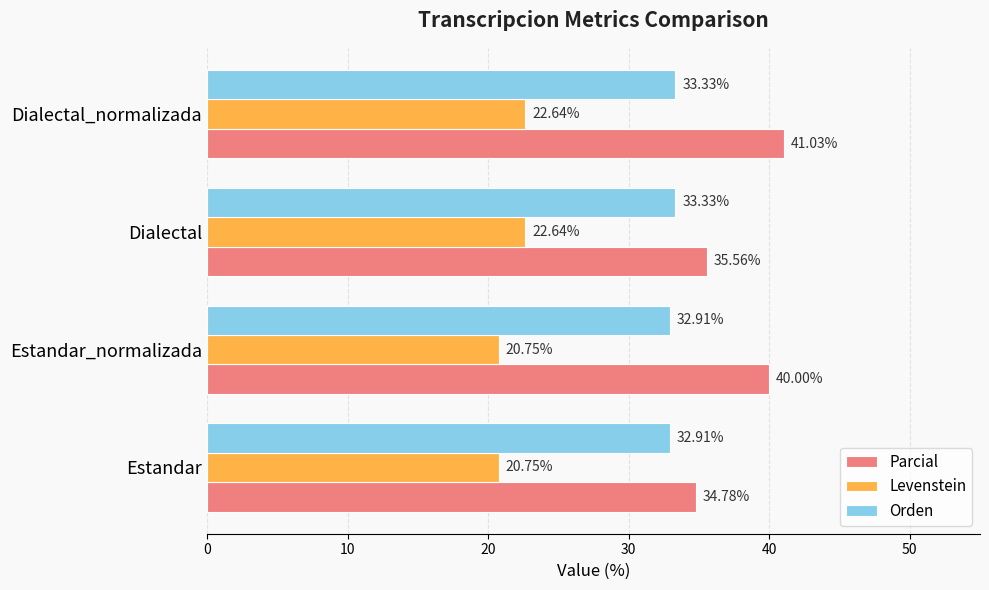

What is the sum of all Parcial values?

151.4